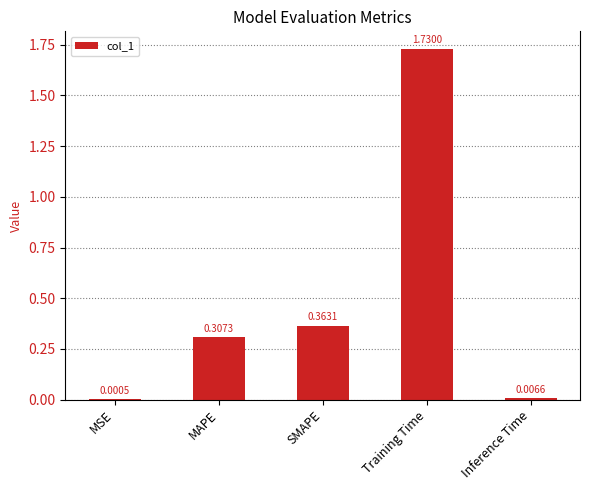

What is the change in value from MAPE to SMAPE?

+0.1